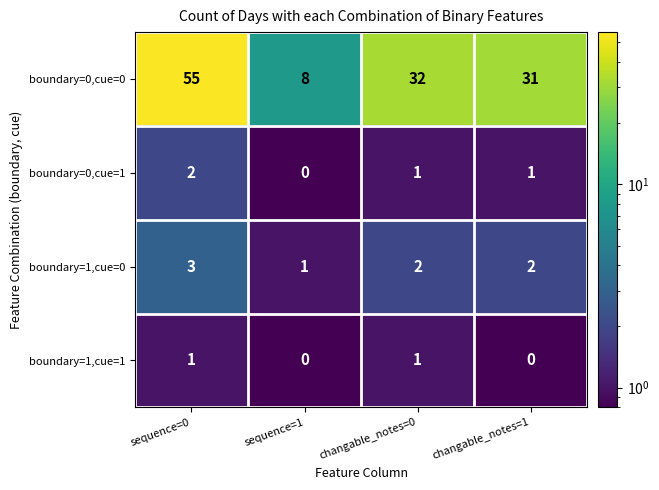

Is it true that boundary=1,cue=1 equals 0 at changable_notes=1?

True